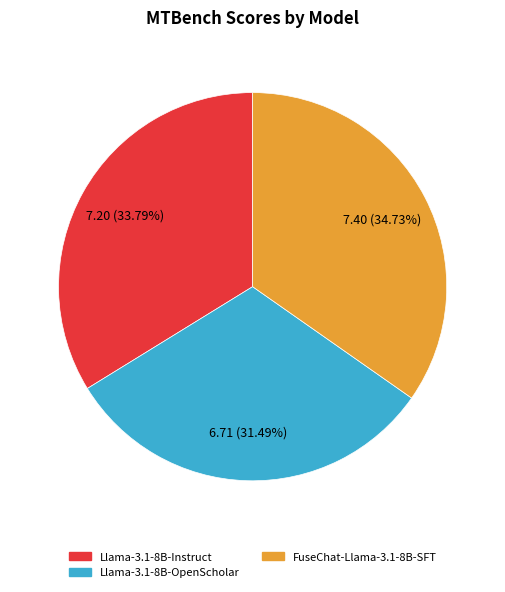

Is there a majority slice in this chart?

No